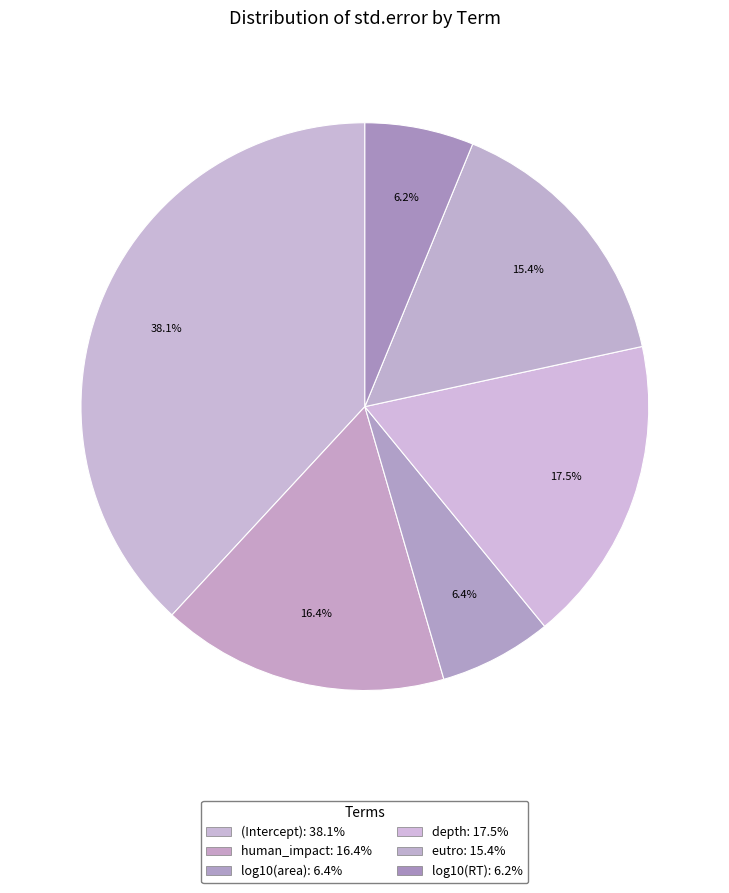

Is log10(RT) the majority of the pie?

No